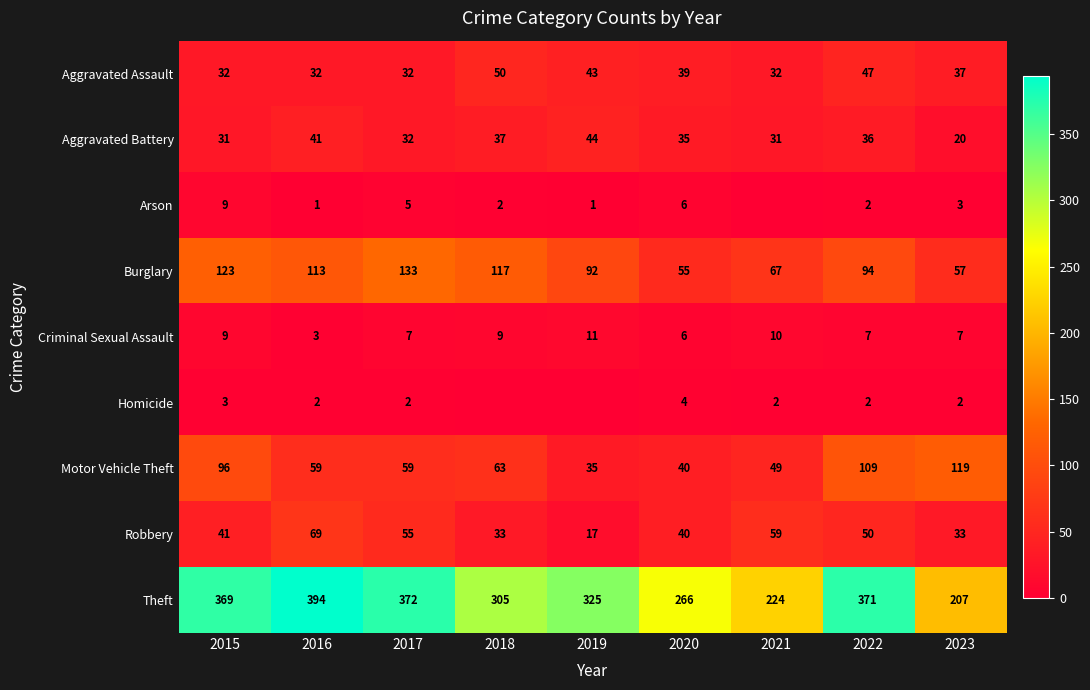

The Arson series shows 1 at 2022. True or false?

False